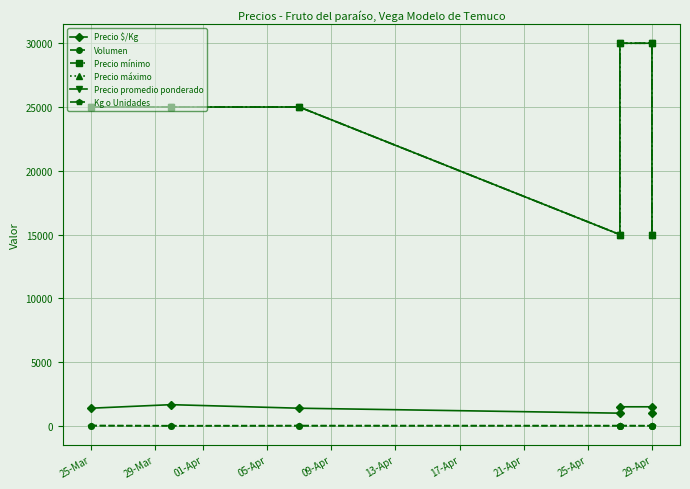

What is the approximate value of Volumen at 01-Apr?

20